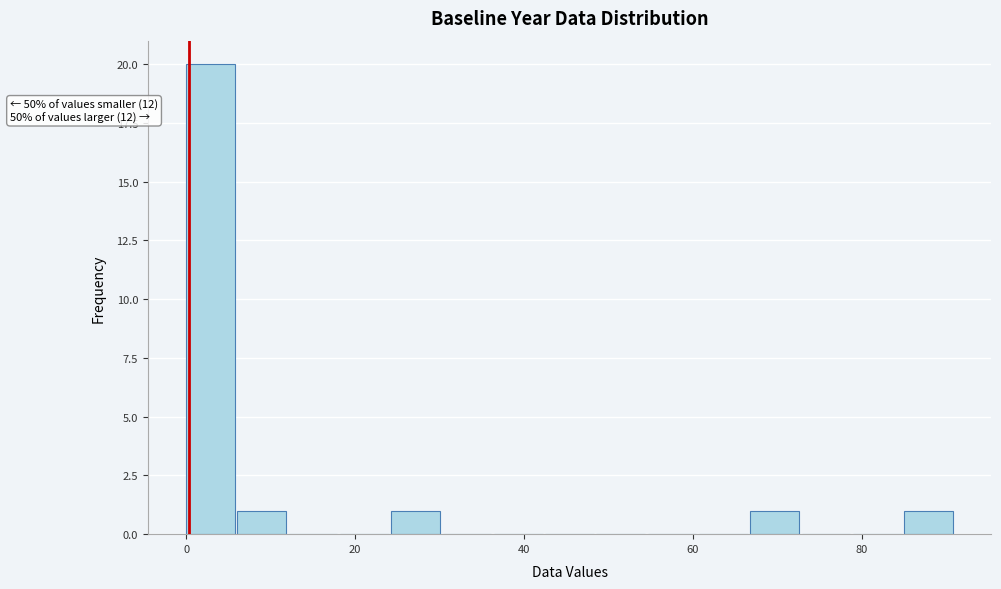

Around what value on the x-axis is the tallest bar? Give the approximate position of its centre, as read against the axis.

2